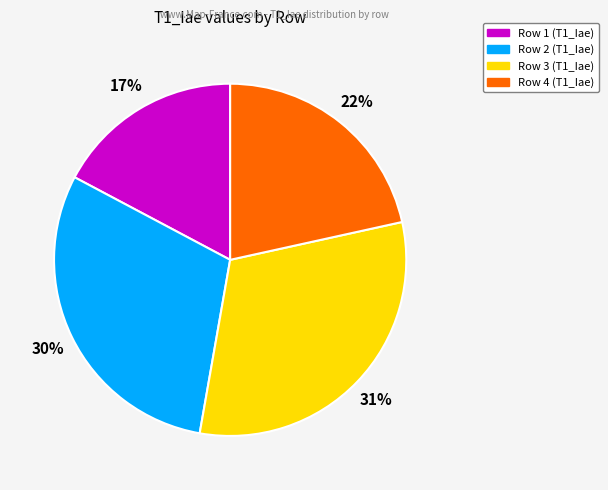

What is the largest slice in the pie chart?

Row 3